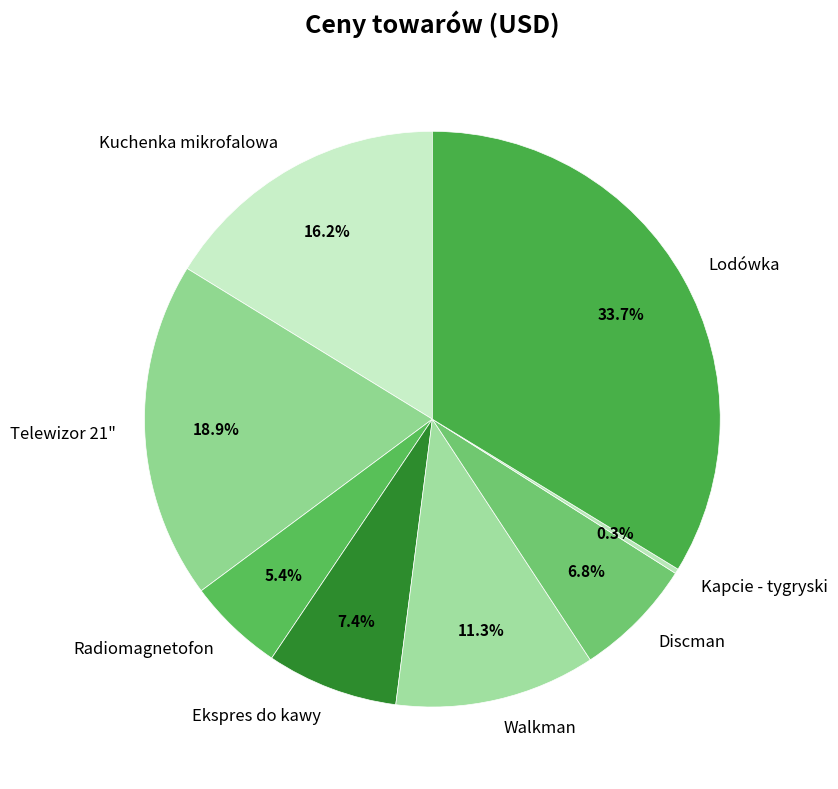

What percentage is the Kuchenka mikrofalowa slice, to the nearest percent?

16%